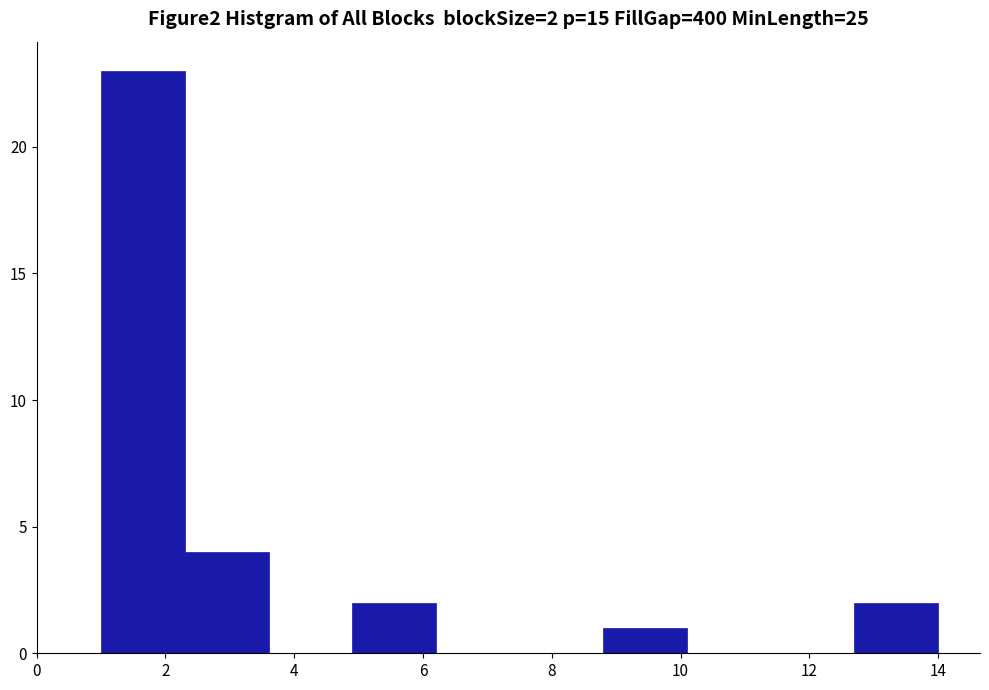

Over which range of the x-axis is the bar tallest?

1.0 to 2.3